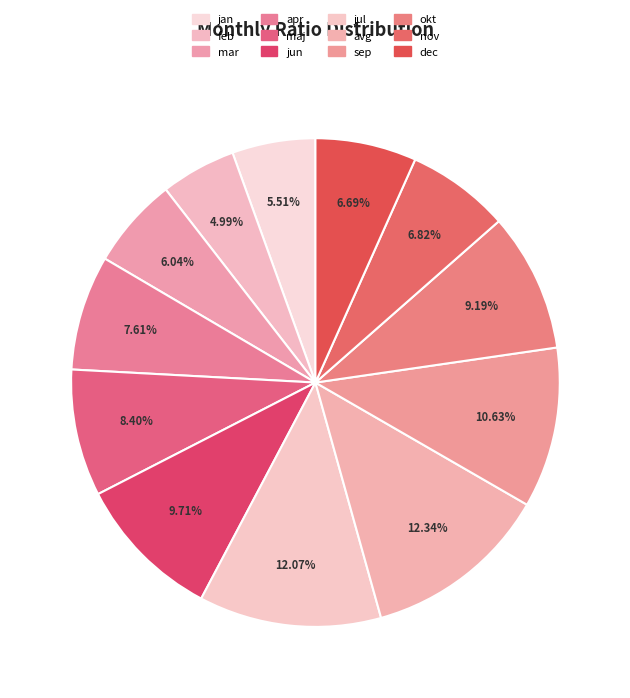

True or false: jan accounts for 1% of the total.

False